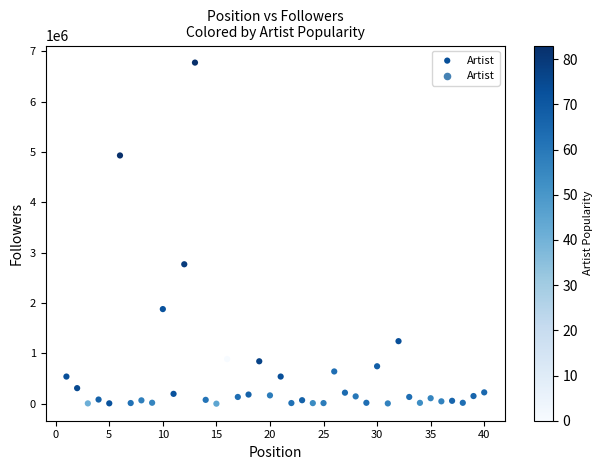

What is the range of X values (max minus min)?

39